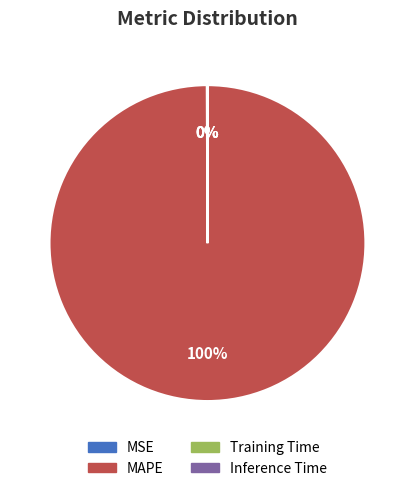

Is there a majority slice in this chart?

Yes